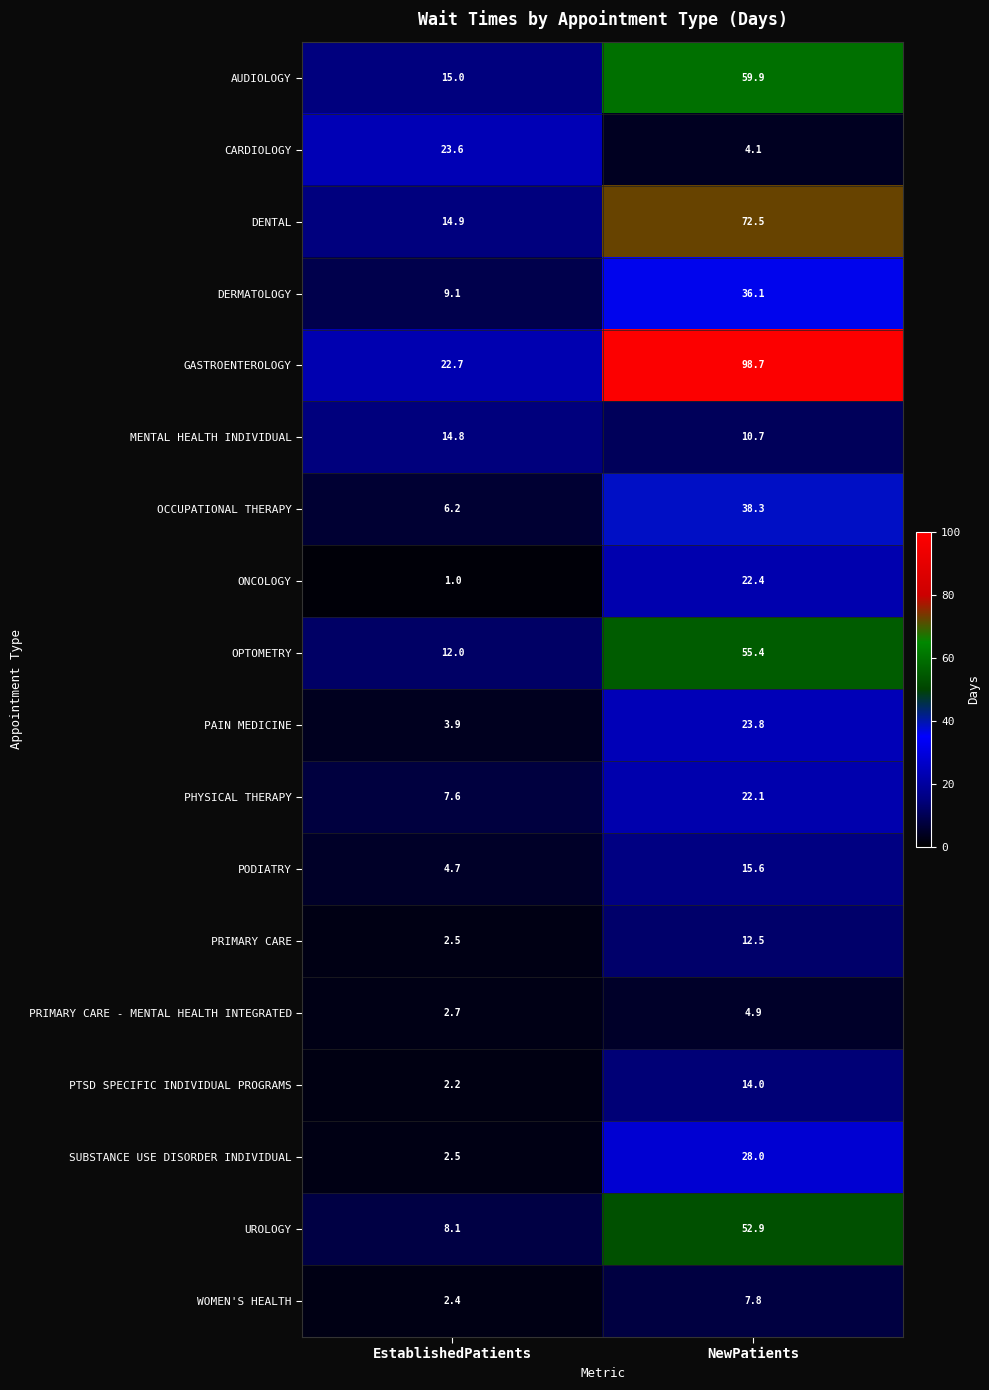

Is it true that UROLOGY equals 2.7 at EstablishedPatients?

False